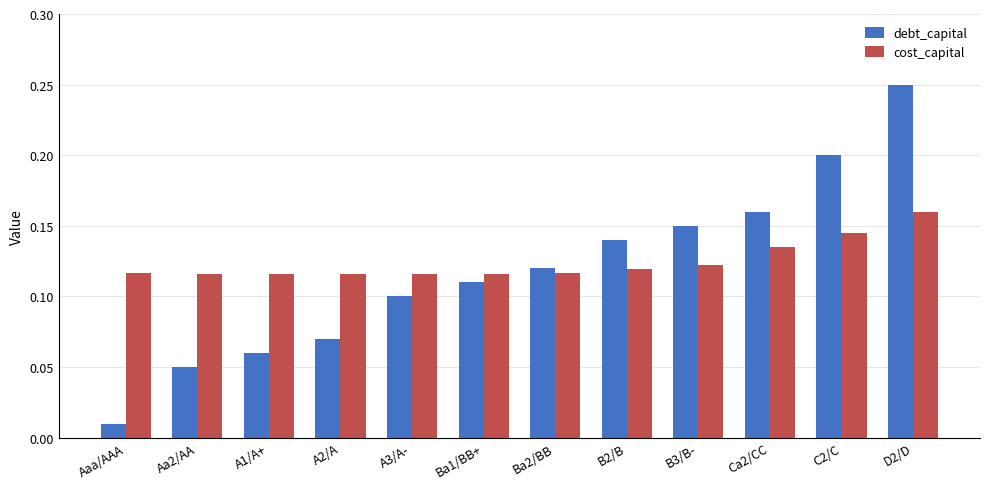

How many categories are shown in the chart?

12